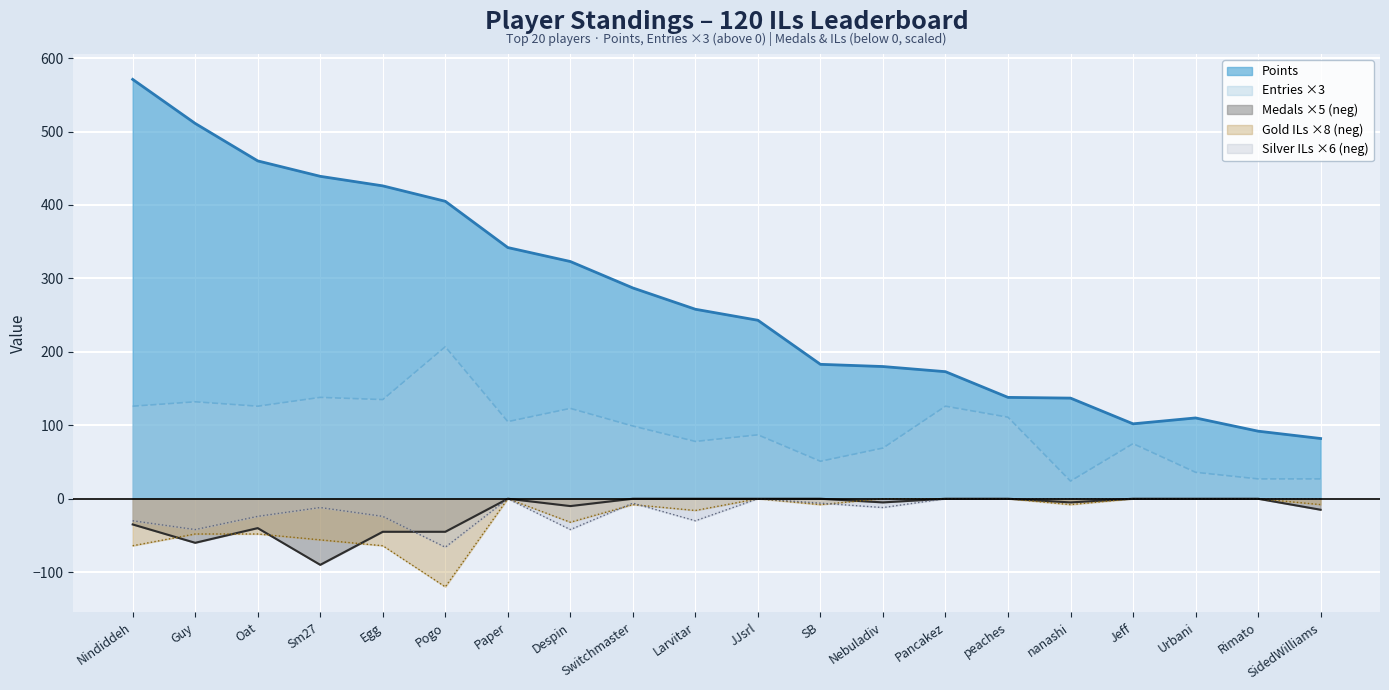

What is the total value across all series at Jeff?

177